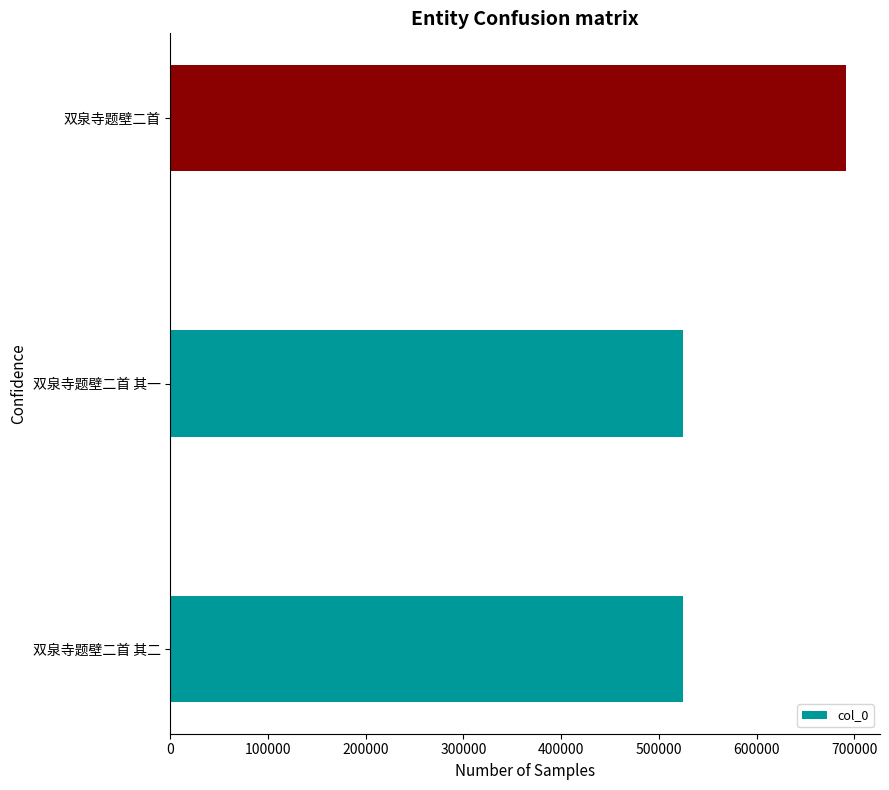

Where is the data nearest to the value 608129?

双泉寺题壁二首 其二